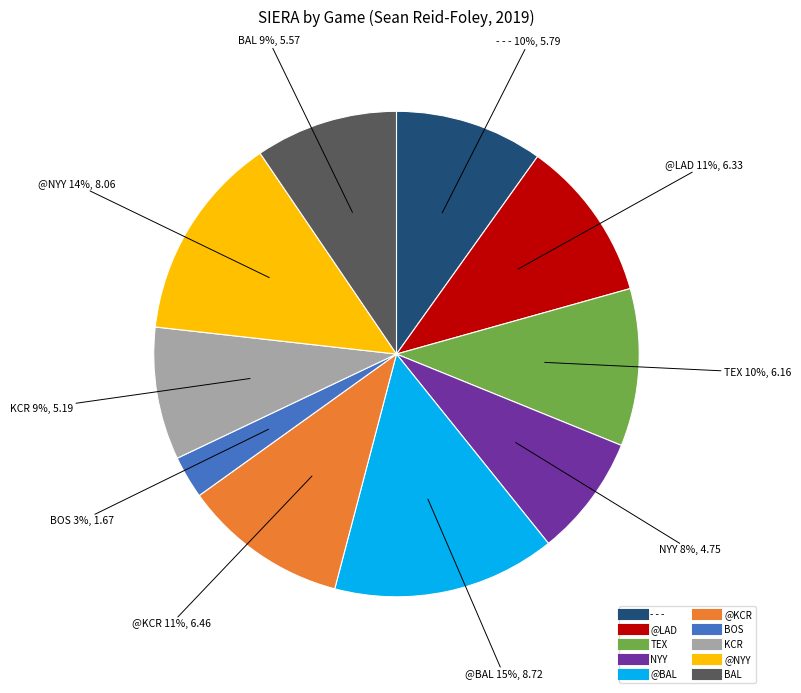

To the nearest percent, what is the average slice percentage?

10%